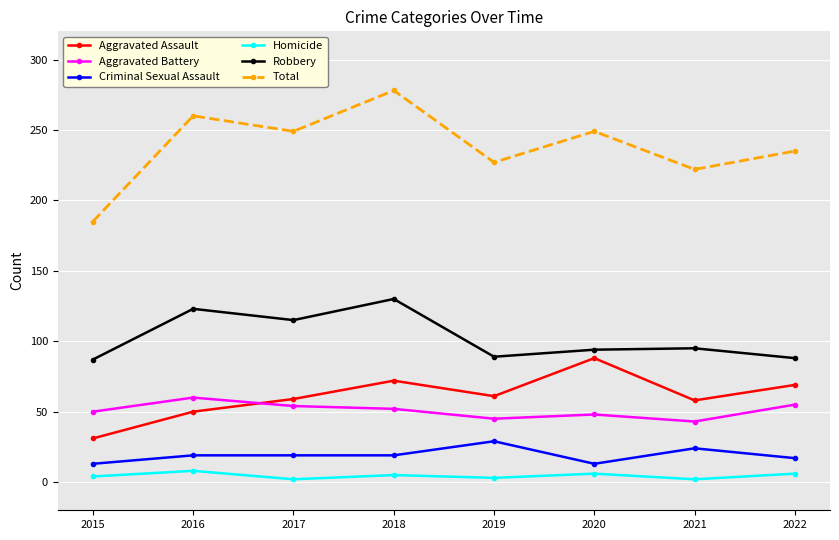

In Aggravated Assault, how many points are lower than both neighbors (excluding endpoints)?

2